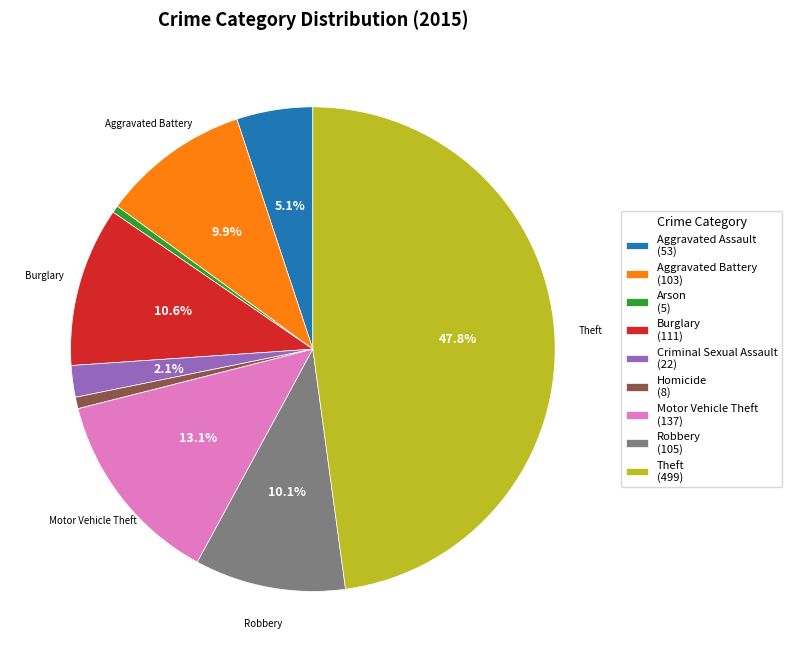

Is there any slice that represents more than half of the pie?

No